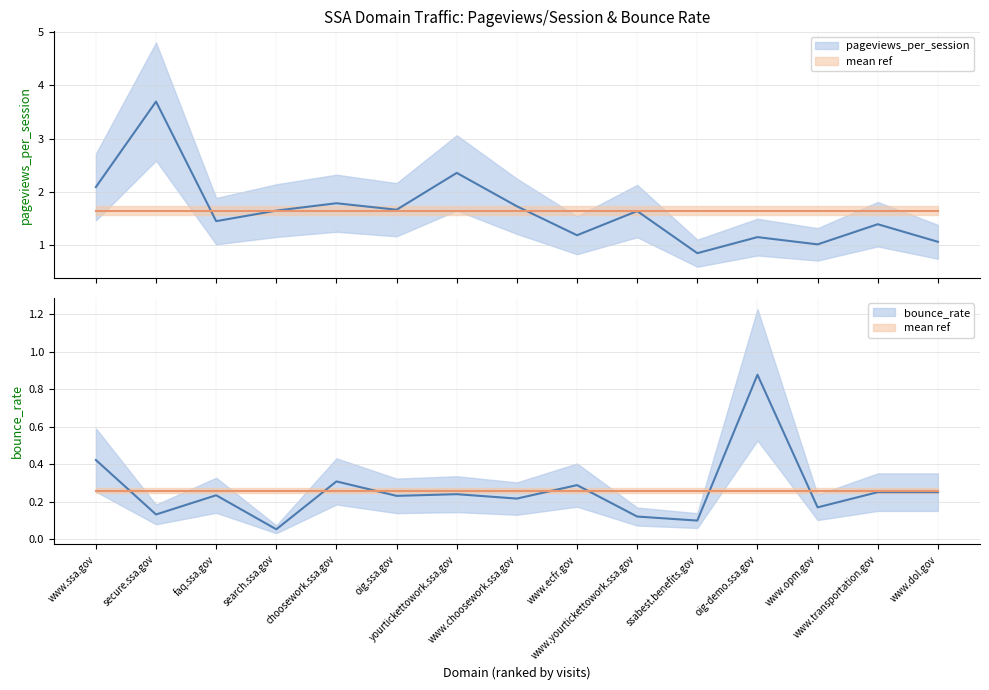

At which label does pageviews_per_session first exceed 1?

www.ssa.gov